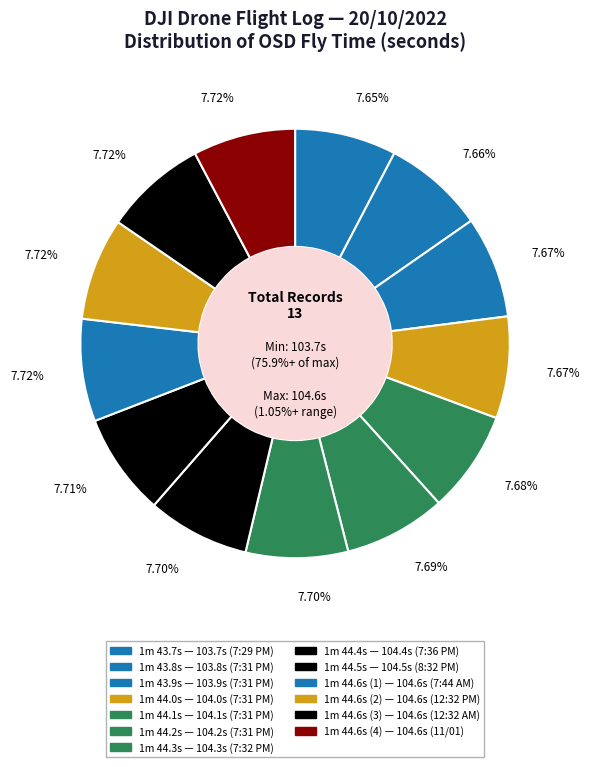

How many slices are in this pie chart?

13